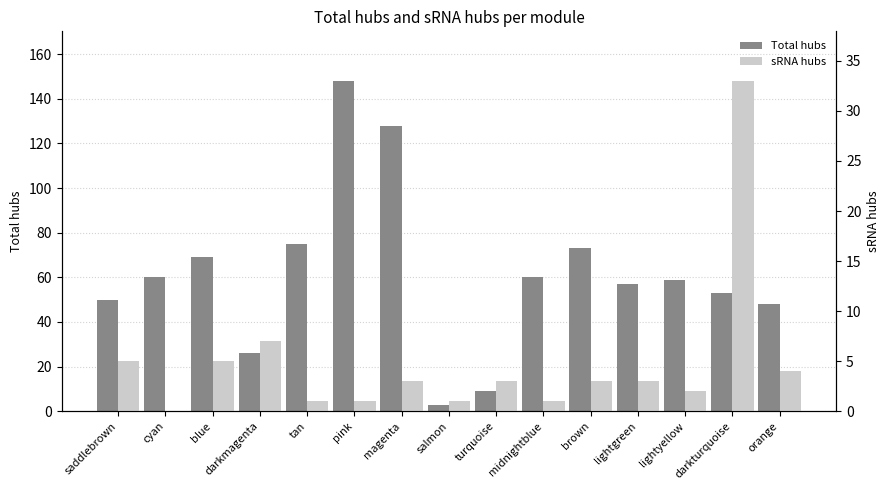

What is the difference between the sRNA hubs values at darkturquoise and darkmagenta?

26